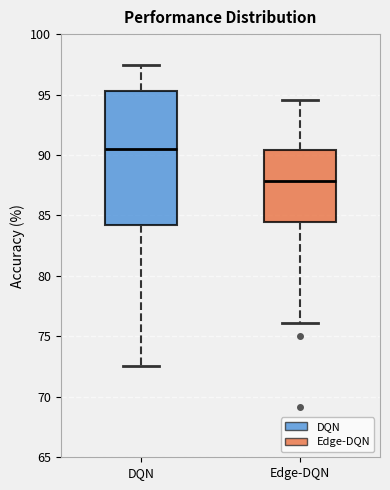

Reading left to right, transcribe this box plot: for each box, give where its median line is, the range the box spans, and where its two whiskers end, as read against the y-axis. The values are not printed on the chart, so give them approximately, as read against the axis.

DQN: median 90.5, box 84.0 to 95.5, whiskers 72.5 to 97.5
Edge-DQN: median 88.0, box 84.5 to 90.5, whiskers 76.0 to 94.5